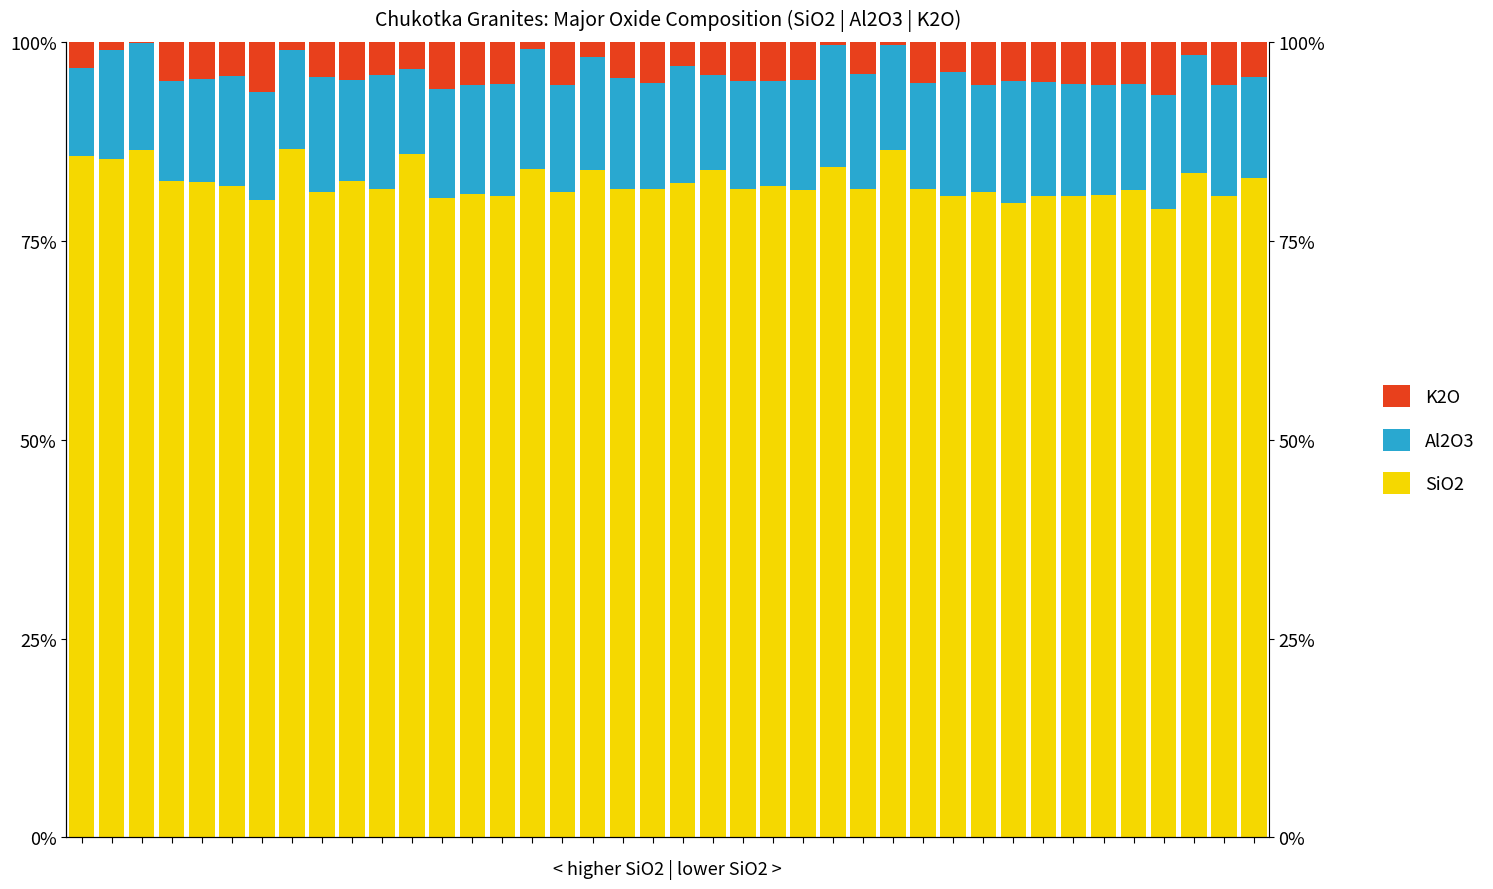

Does the chart contain any negative values?

No